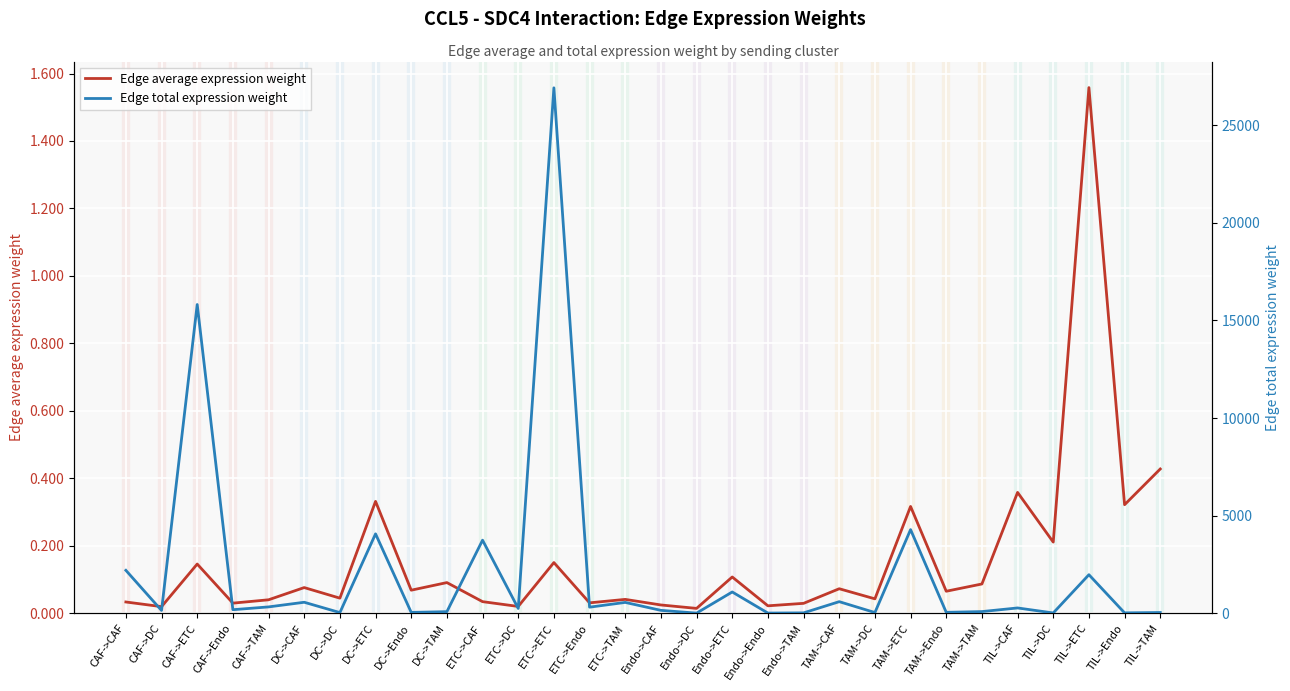

What is the spread (max minus min) of values at Endo->DC?

10.1